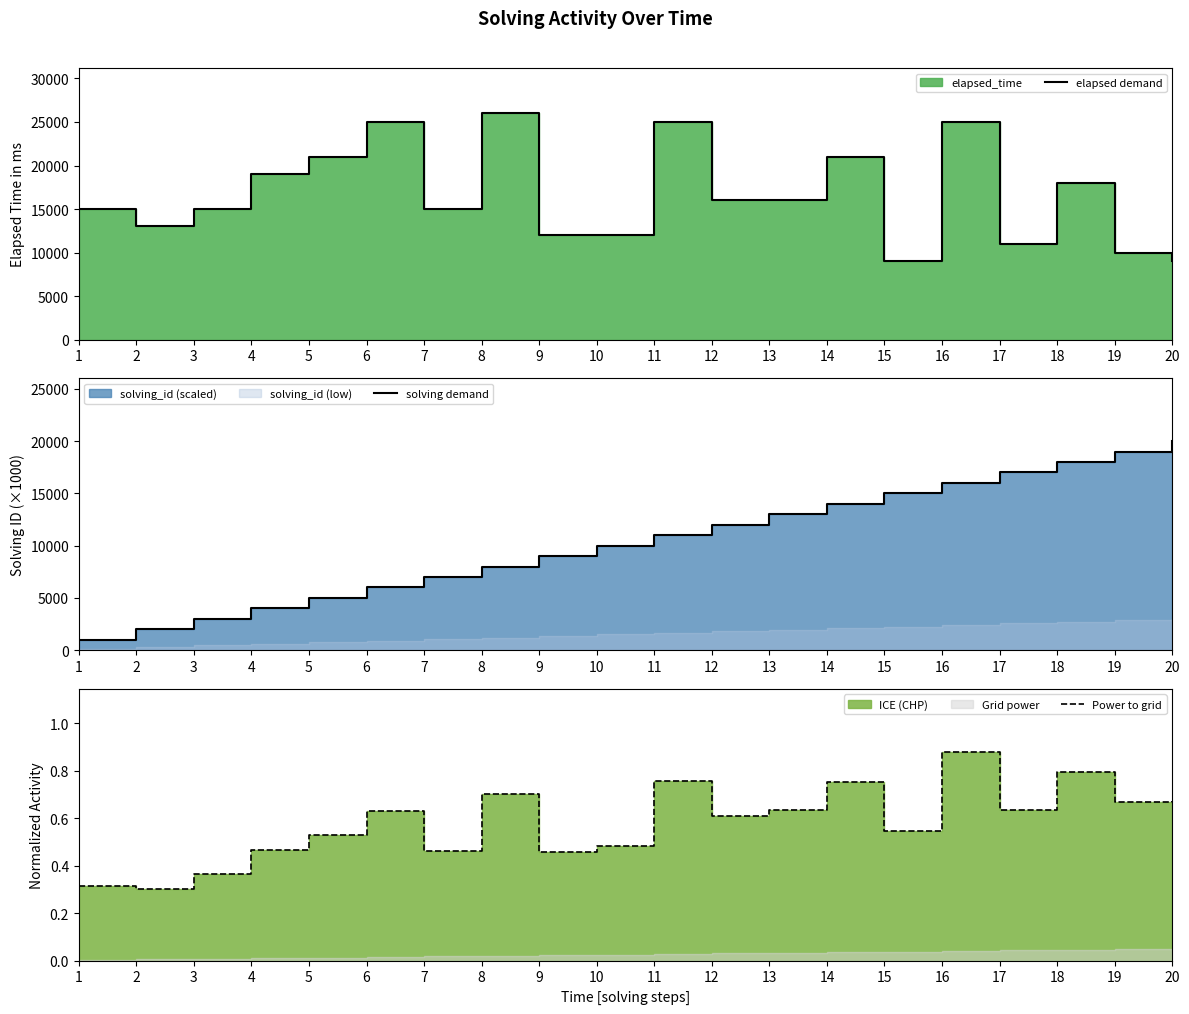

At which category does the chart reach its minimum across all series?

2